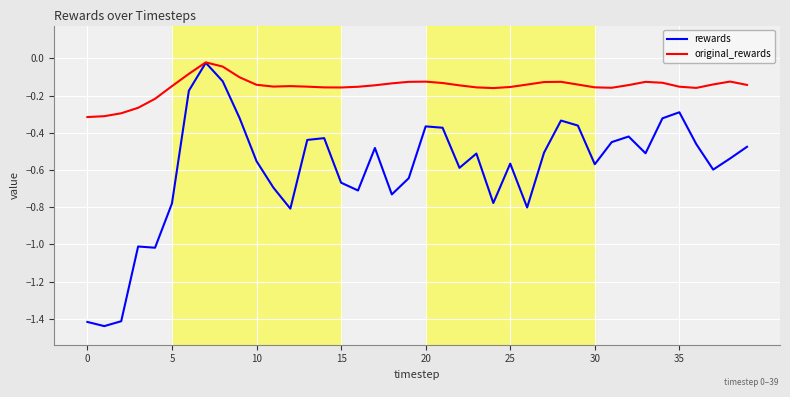

Which series has the widest spread of values?

rewards